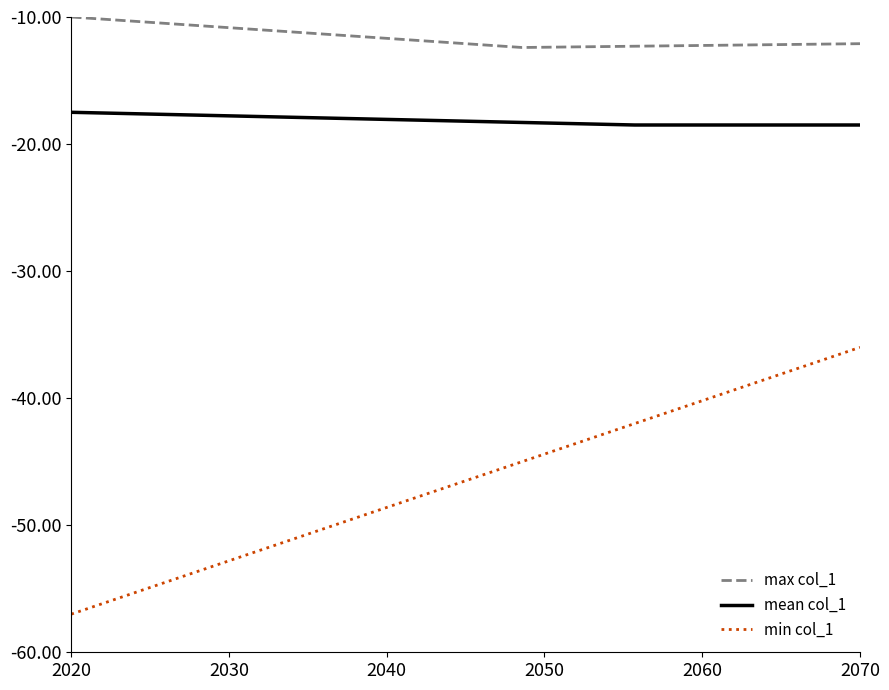

At how many categories does at least one series exceed -40?

15